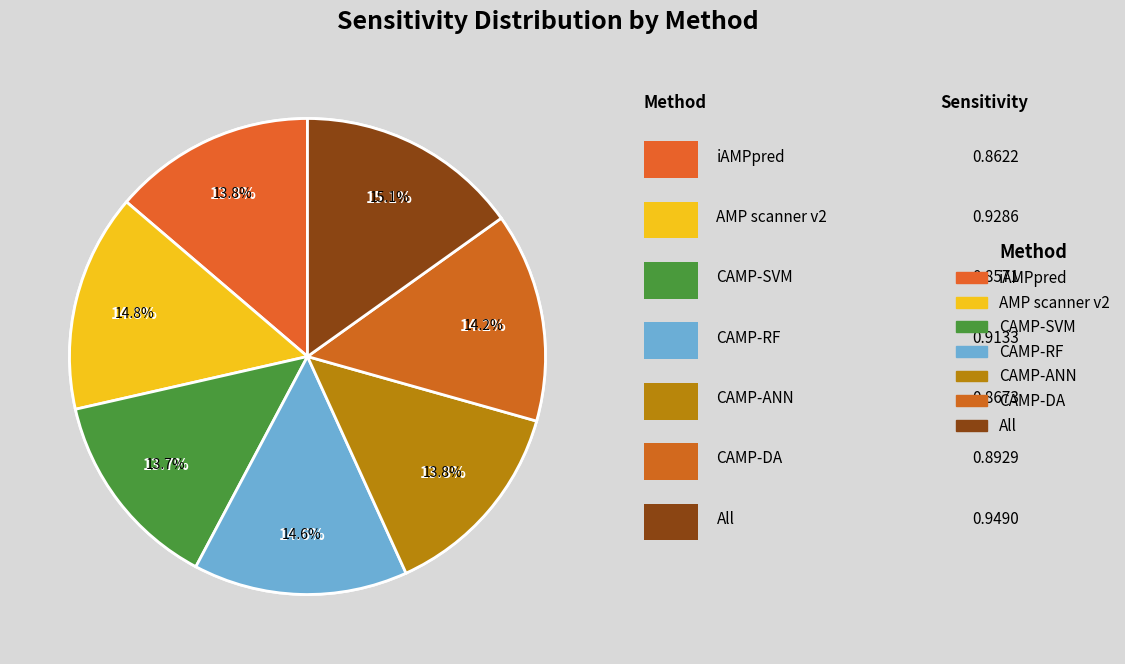

Rank the categories by value from highest to lowest.

All, AMP scanner v2, CAMP-RF, CAMP-DA, CAMP-ANN, iAMPpred, CAMP-SVM